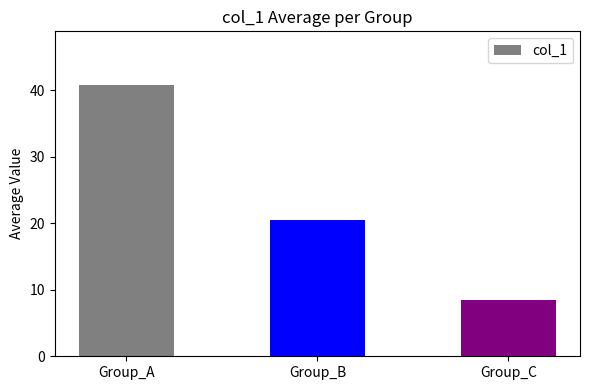

The chart shows a value of 20.4 at Group_B. True or false?

True